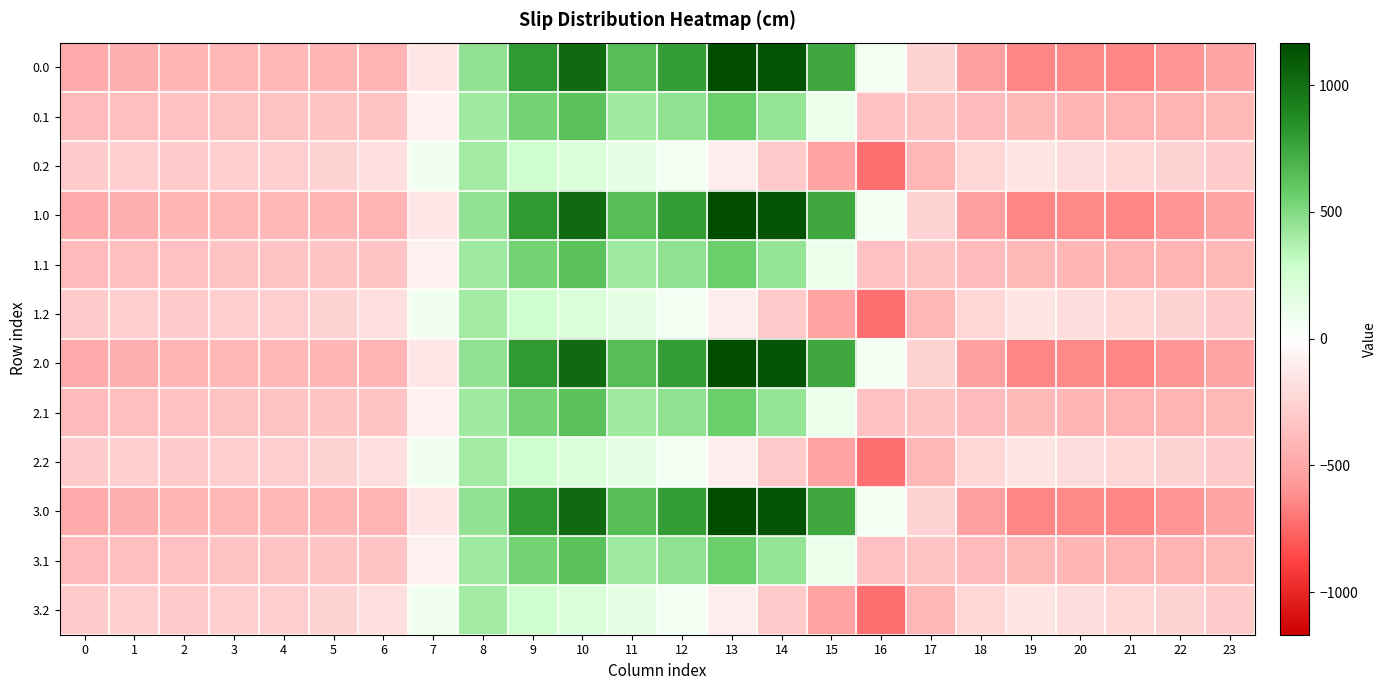

How many series are shown in this chart?

12